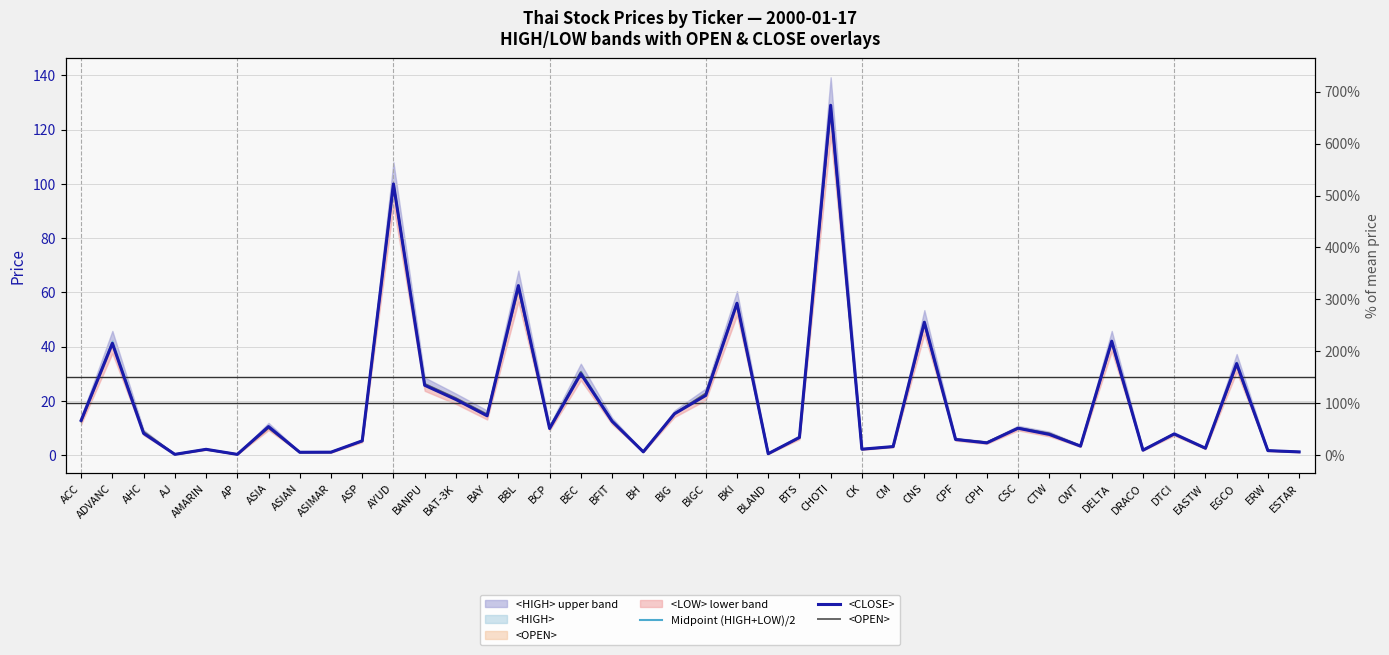

What value does the <OPEN> series have at CHOTI?

128.0